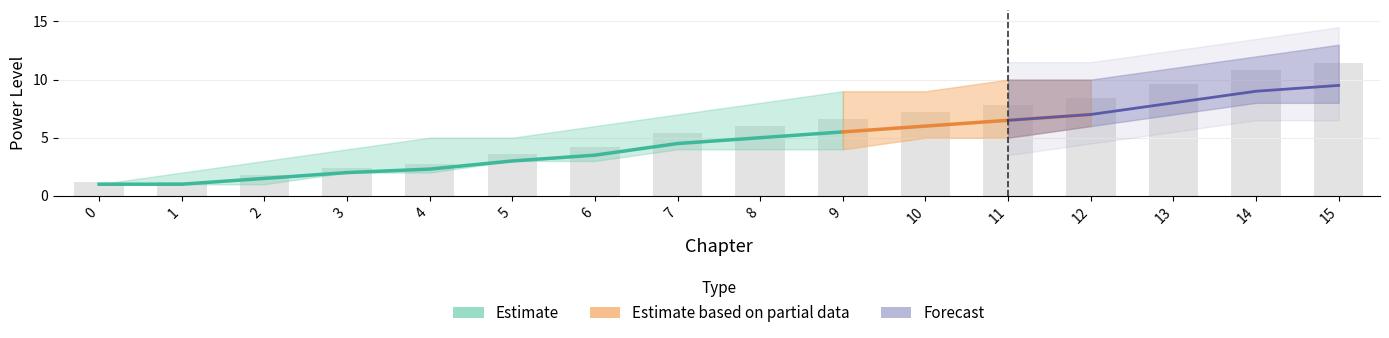

Is the value of suggestedMaxPowerLevel at 6 greater than the value of suggestedPowerLevel at 1?

Yes